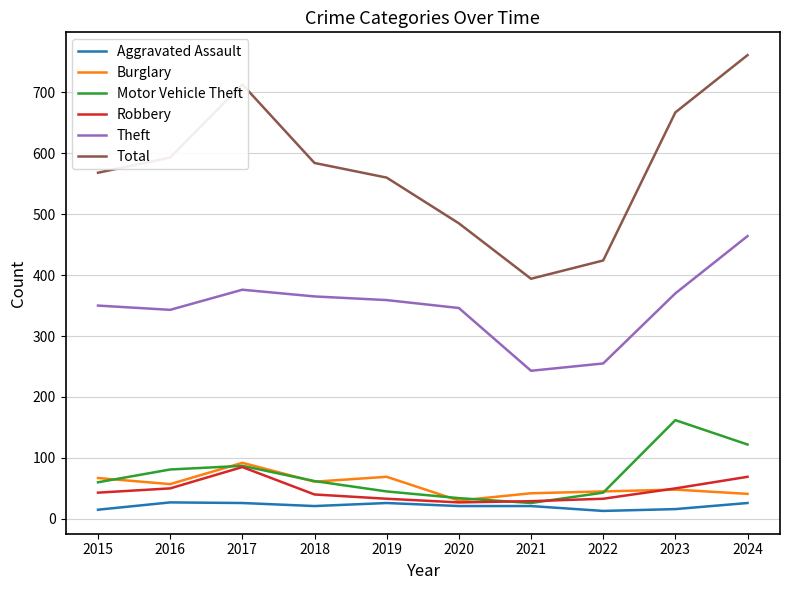

Count the number of categories in the chart.

10